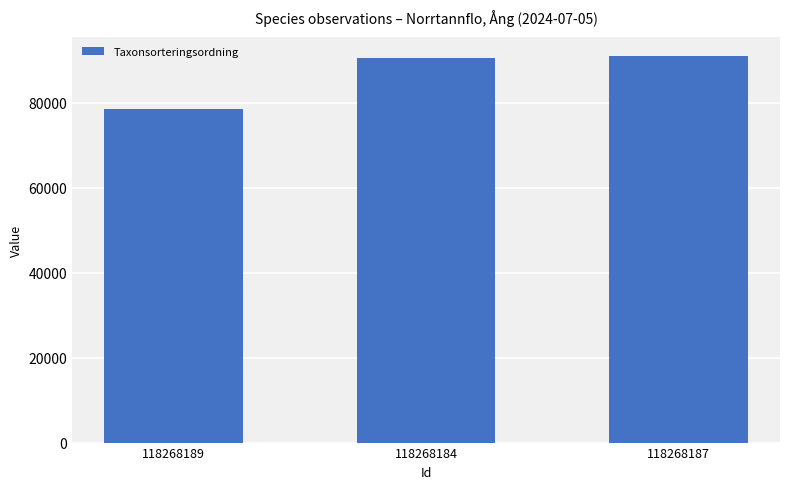

Reading right to left, extract all data points from this chart.

118268187=90947	118268184=90469	118268189=78484